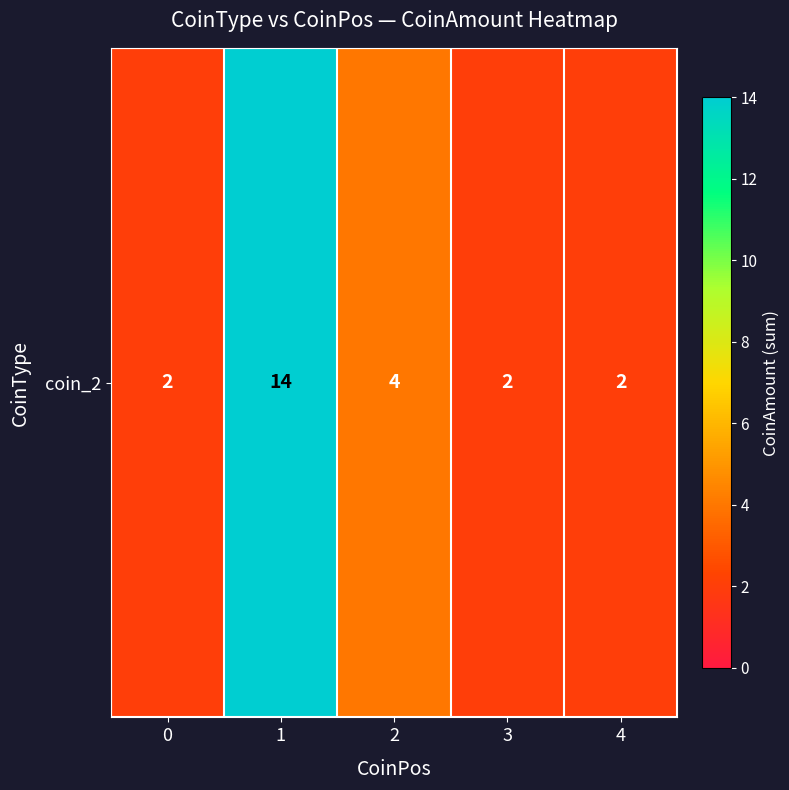

At which label is the value closest to 8?

2